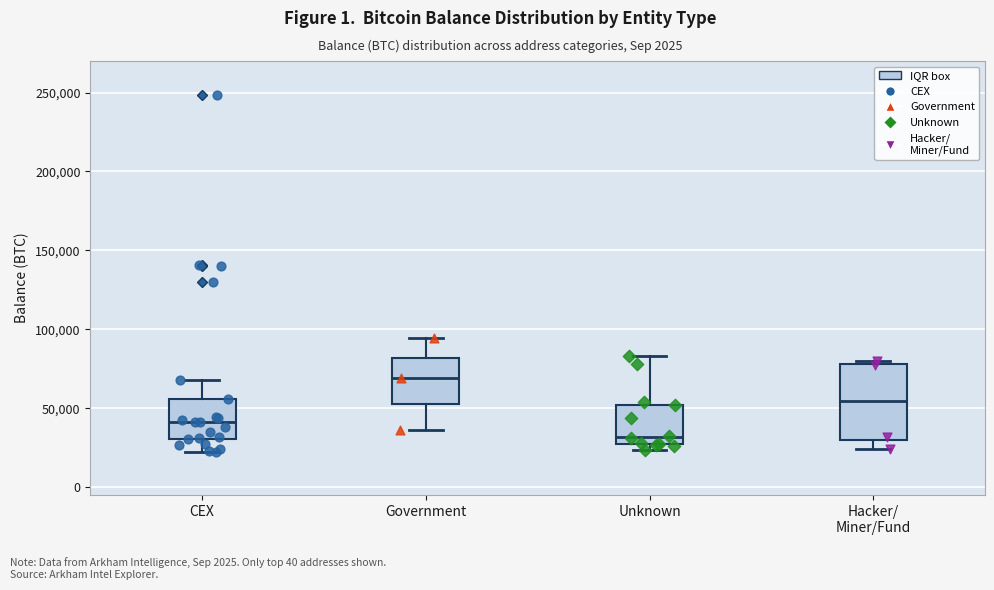

Reading left to right, transcribe this box plot: for each box, give where its median line is, the range the box spans, and where its two whiskers end, as read against the y-axis. The values are not printed on the chart, so give them approximately, as read against the axis.

CEX: median 40000, box 30000 to 55000, whiskers 25000 to 70000
Government: median 70000, box 55000 to 80000, whiskers 35000 to 95000
Unknown: median 30000, box 25000 to 50000, whiskers 25000 (just below the box's lower edge) to 85000
Hacker/ Miner/Fund: median 55000, box 30000 to 80000, whiskers 25000 to 80000 (just above the box's upper edge)